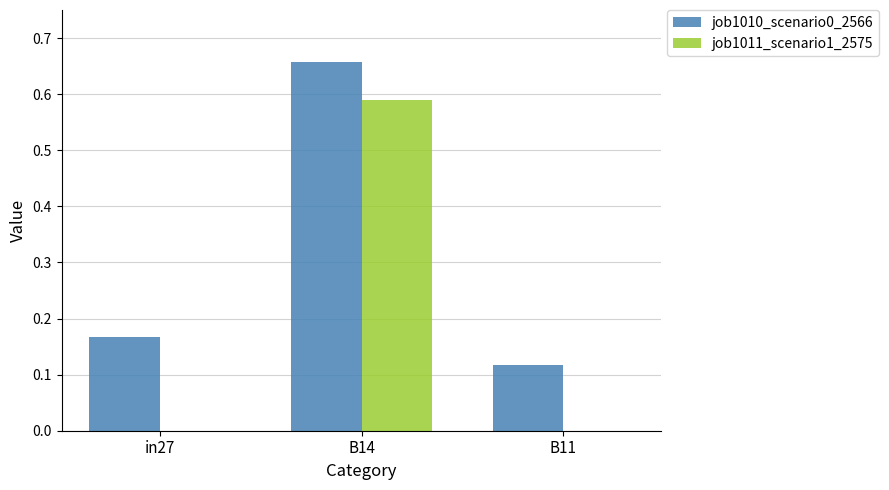

Are the bars grouped side by side (vs. stacked)?

Yes